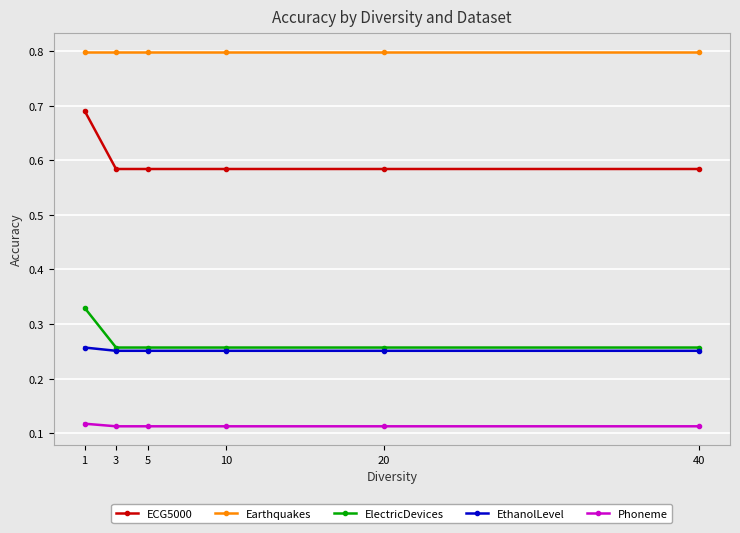

Count the number of data series in this chart.

5